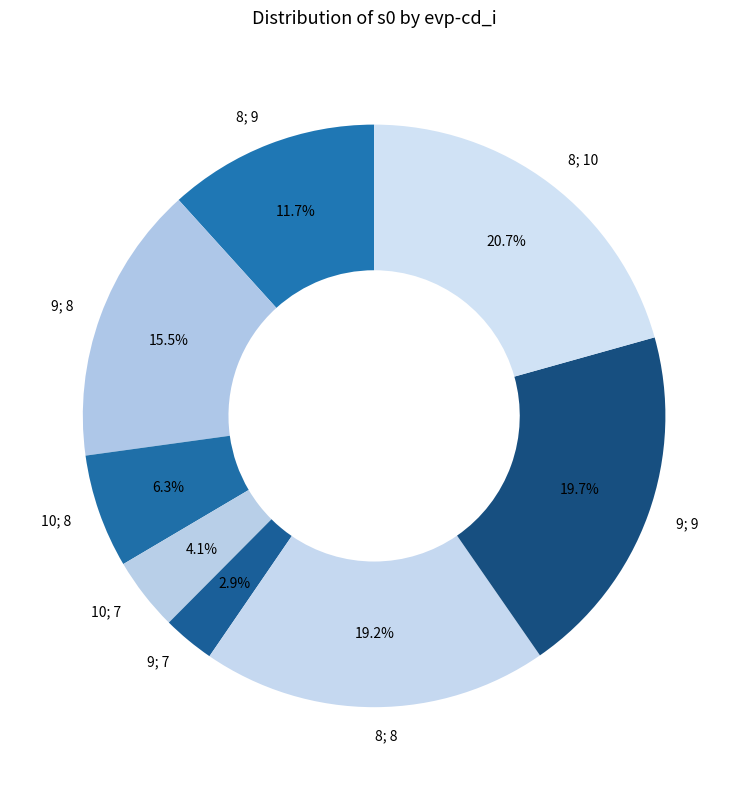

Which category has the biggest portion of the pie?

8; 10